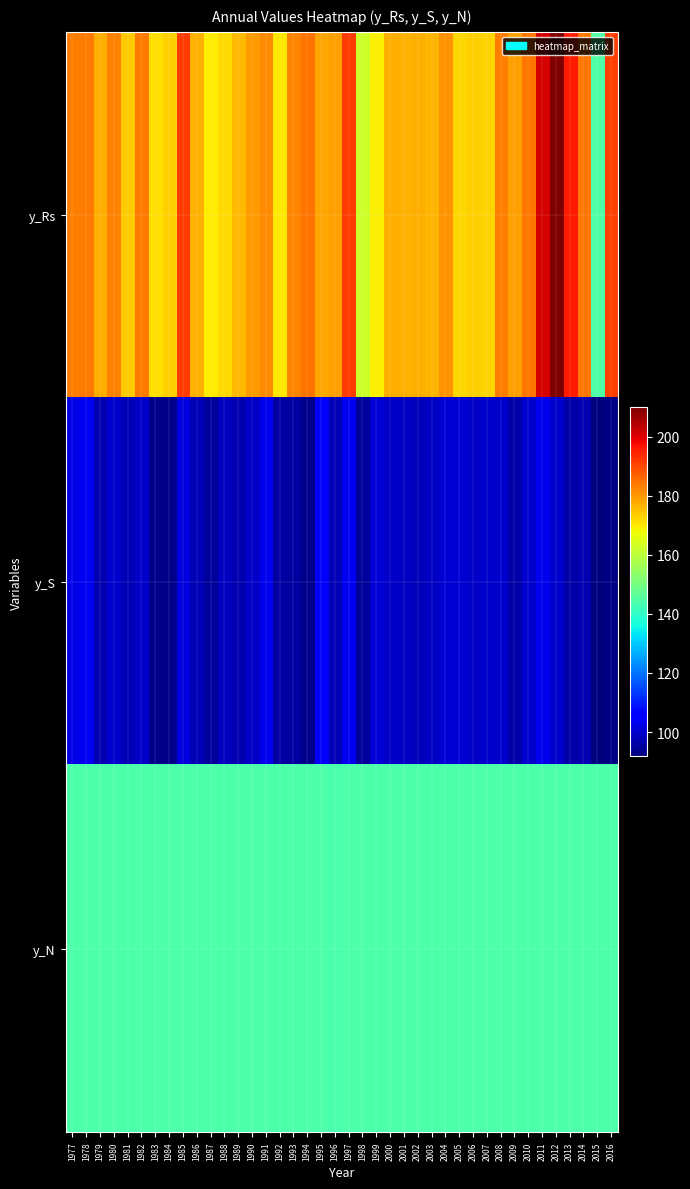

What is the maximum value shown in the chart?

209.9